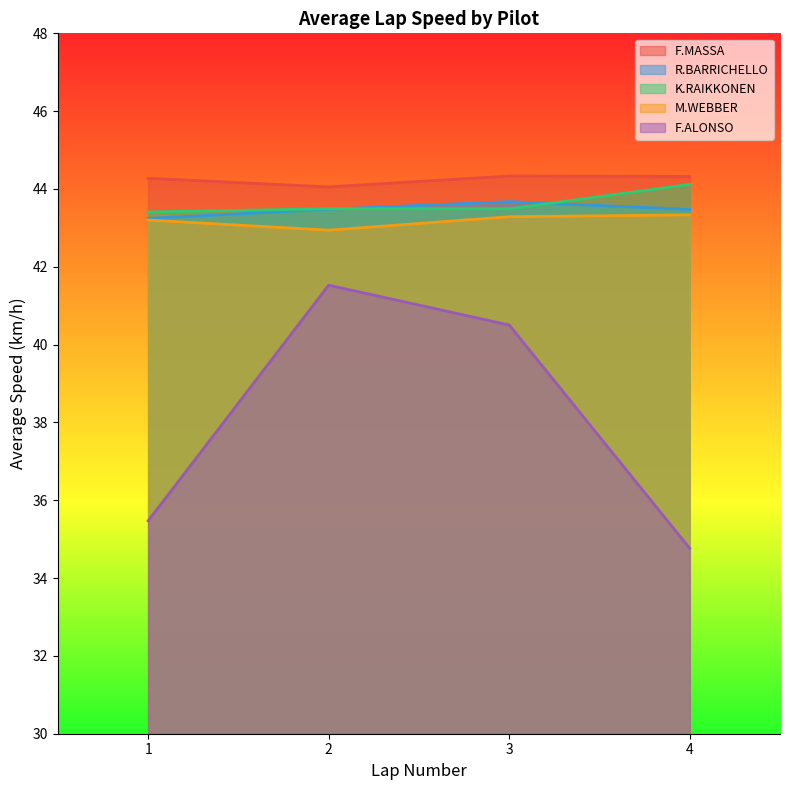

At which category is the sum across all series the highest?

2